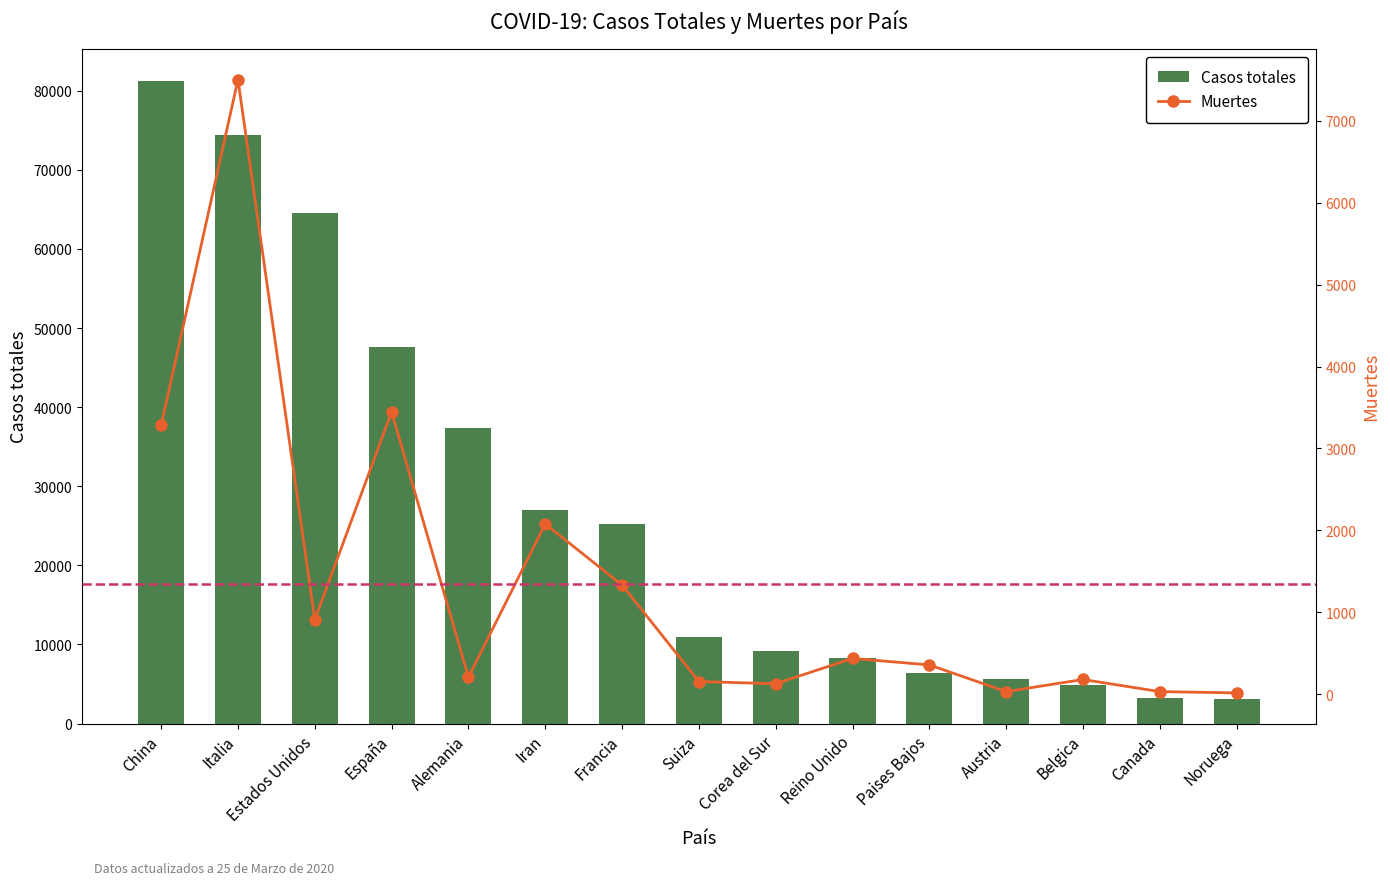

What position from the left is Reino Unido?

10